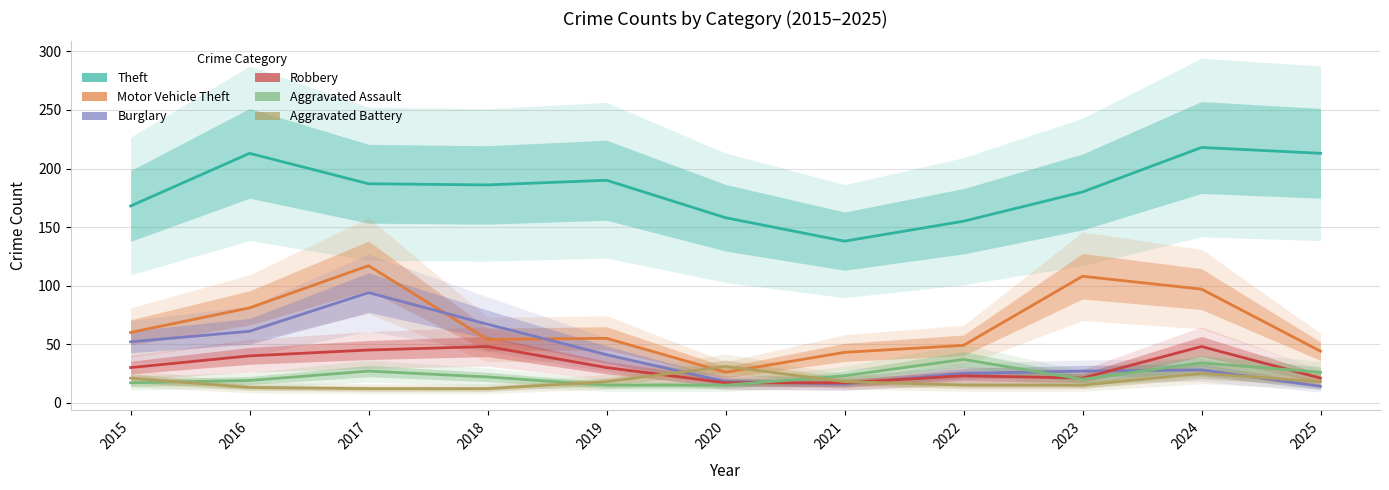

What is the difference between the second highest and second lowest values in the Robbery series?

31